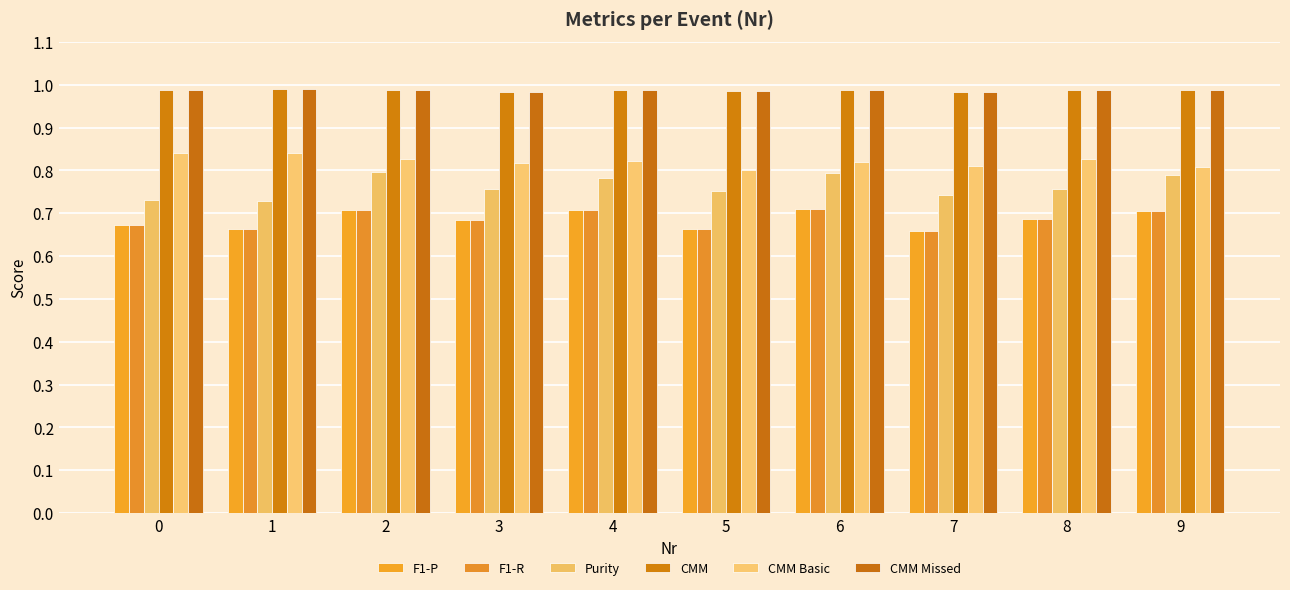

The CMM Basic series shows 0.5 at 9. True or false?

False